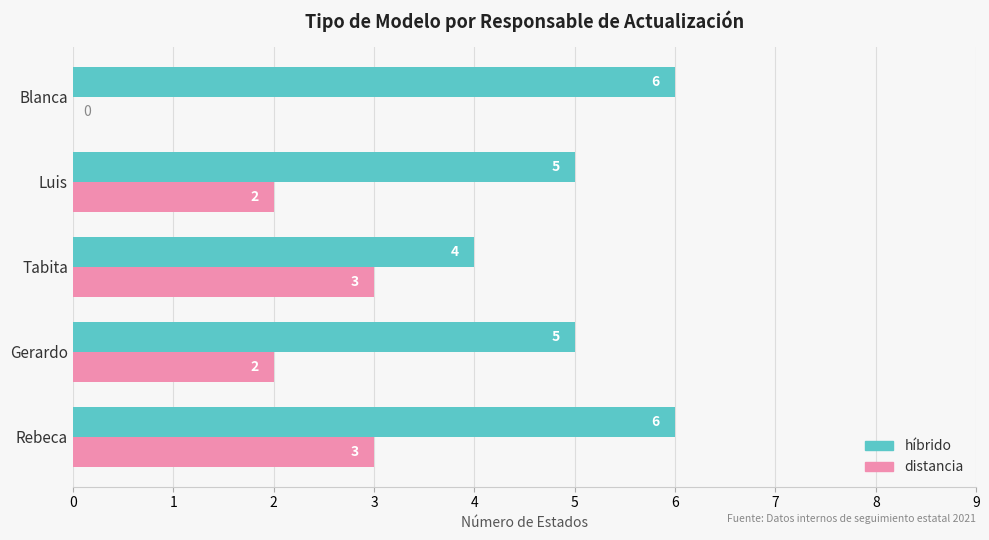

What is the sum of all híbrido values?

26